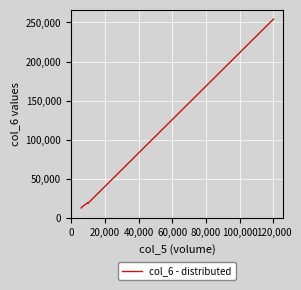

The value at 40,000 is 35336. True or false?

False